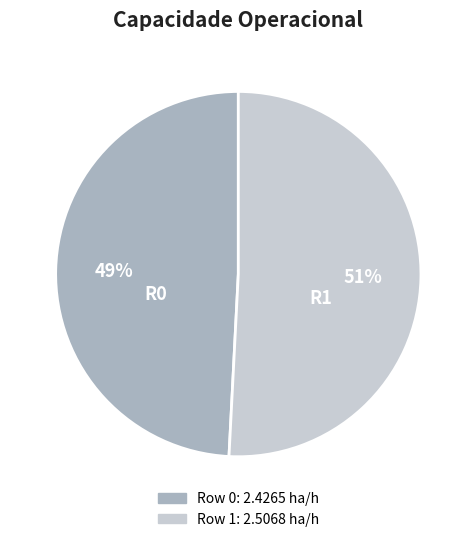

Which slice is the largest?

Row 1